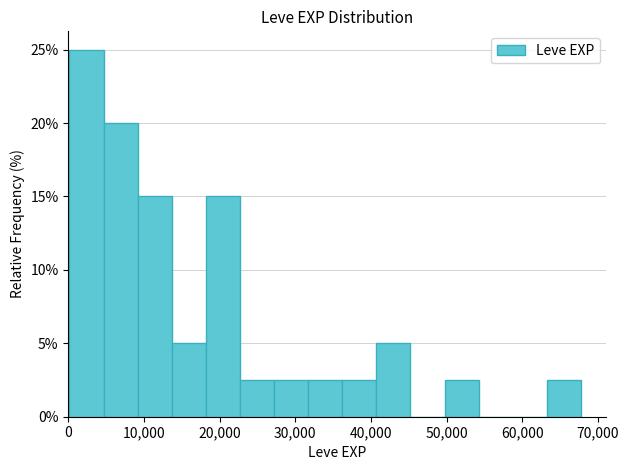

How tall is the bar that spans 36000 to 41000 on the x-axis? Neither the bar edges nor the heights are printed on the chart, so give them approximately, as read against the axes.

2.5